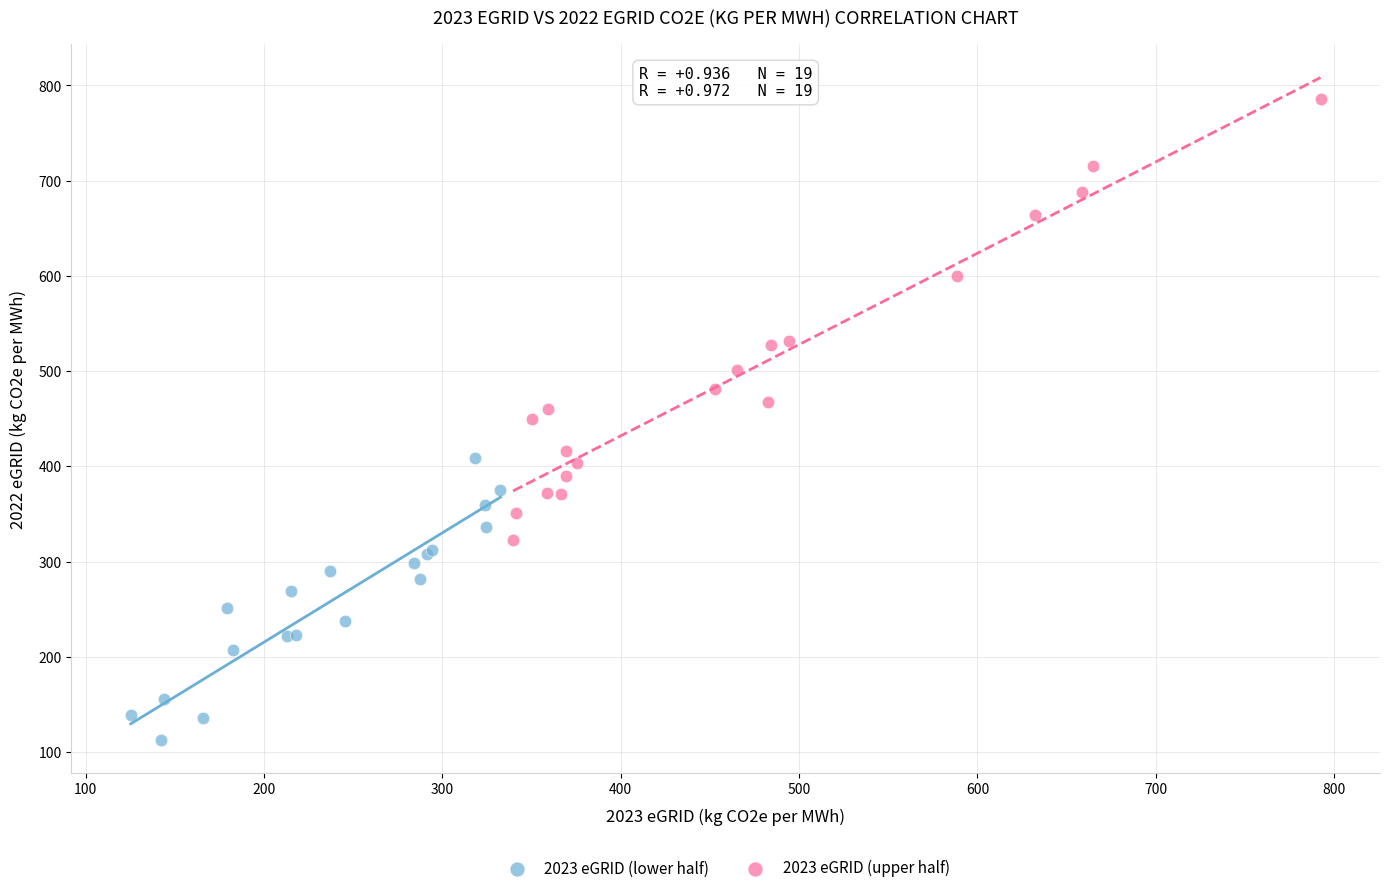

What are all the series names shown in the legend?

2023 eGRID (lower half), 2023 eGRID (upper half)